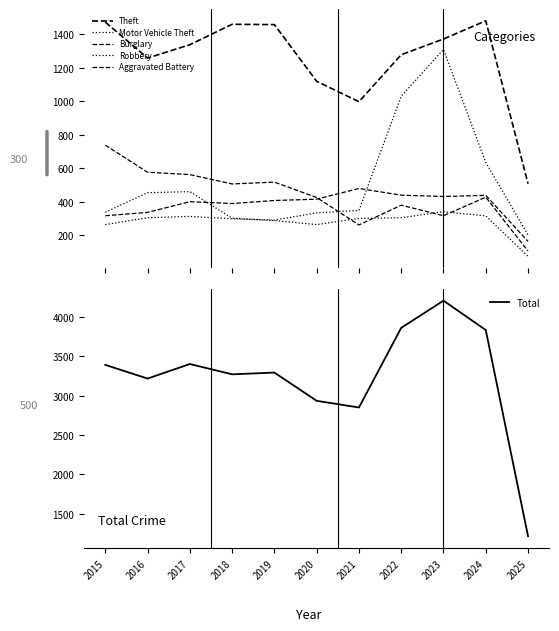

At which label is Theft closest to 995?

2021